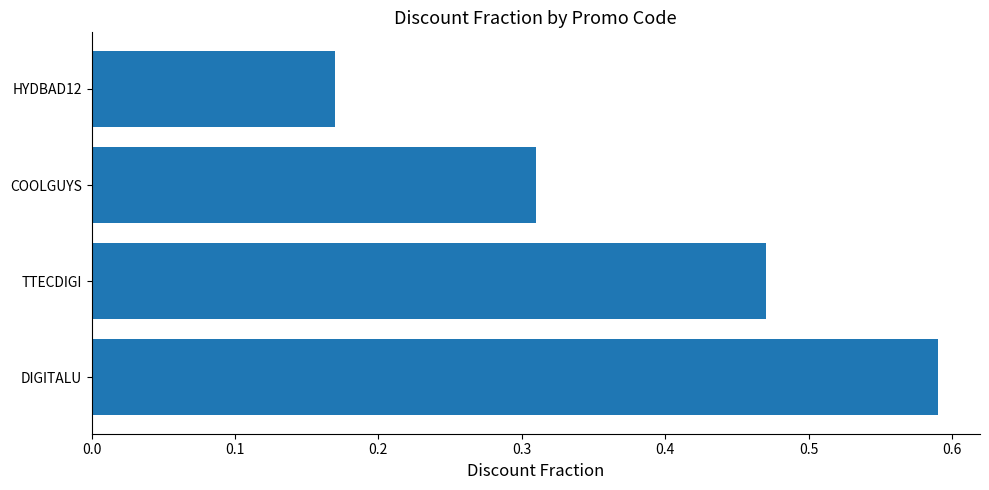

What is the difference between the maximum and minimum values?

0.4